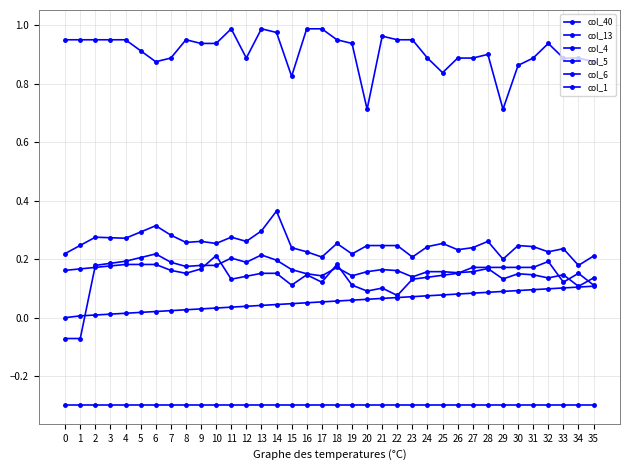

Reading right to left, extract all data points from this chart.

col_40: 35=0.1	34=0.1	33=0.1	32=0.1	31=0.1	30=0.1	29=0.1	28=0.1	27=0.1	26=0.1	25=0.1	24=0.1	23=0.1	22=0.1	21=0.1	20=0.1	19=0.1	18=0.1	17=0.1	16=0.1	15=0.0	14=0.0	13=0.0	12=0.0	11=0.0	10=0.0	9=0.0	8=0.0	7=0.0	6=0.0	5=0.0	4=0.0	3=0.0	2=0.0	1=0.0	0=0.0
col_13: 35=-0.3	34=-0.3	33=-0.3	32=-0.3	31=-0.3	30=-0.3	29=-0.3	28=-0.3	27=-0.3	26=-0.3	25=-0.3	24=-0.3	23=-0.3	22=-0.3	21=-0.3	20=-0.3	19=-0.3	18=-0.3	17=-0.3	16=-0.3	15=-0.3	14=-0.3	13=-0.3	12=-0.3	11=-0.3	10=-0.3	9=-0.3	8=-0.3	7=-0.3	6=-0.3	5=-0.3	4=-0.3	3=-0.3	2=-0.3	1=-0.3	0=-0.3
col_4: 35=0.2	34=0.2	33=0.2	32=0.2	31=0.2	30=0.2	29=0.2	28=0.3	27=0.2	26=0.2	25=0.3	24=0.2	23=0.2	22=0.2	21=0.2	20=0.2	19=0.2	18=0.3	17=0.2	16=0.2	15=0.2	14=0.4	13=0.3	12=0.3	11=0.3	10=0.3	9=0.3	8=0.3	7=0.3	6=0.3	5=0.3	4=0.3	3=0.3	2=0.3	1=0.2	0=0.2
col_5: 35=0.1	34=0.1	33=0.1	32=0.1	31=0.1	30=0.1	29=0.1	28=0.2	27=0.2	26=0.2	25=0.2	24=0.2	23=0.1	22=0.2	21=0.2	20=0.2	19=0.1	18=0.2	17=0.1	16=0.1	15=0.2	14=0.2	13=0.2	12=0.2	11=0.2	10=0.2	9=0.2	8=0.2	7=0.2	6=0.2	5=0.2	4=0.2	3=0.2	2=0.2	1=-0.1	0=-0.1
col_6: 35=0.1	34=0.2	33=0.1	32=0.2	31=0.2	30=0.2	29=0.2	28=0.2	27=0.2	26=0.2	25=0.1	24=0.1	23=0.1	22=0.1	21=0.1	20=0.1	19=0.1	18=0.2	17=0.1	16=0.1	15=0.1	14=0.2	13=0.2	12=0.1	11=0.1	10=0.2	9=0.2	8=0.2	7=0.2	6=0.2	5=0.2	4=0.2	3=0.2	2=0.2	1=0.2	0=0.2
col_1: 35=0.9	34=0.9	33=0.9	32=0.9	31=0.9	30=0.9	29=0.7	28=0.9	27=0.9	26=0.9	25=0.8	24=0.9	23=1.0	22=1.0	21=1.0	20=0.7	19=0.9	18=1.0	17=1.0	16=1.0	15=0.8	14=1.0	13=1.0	12=0.9	11=1.0	10=0.9	9=0.9	8=1.0	7=0.9	6=0.9	5=0.9	4=1.0	3=1.0	2=1.0	1=1.0	0=1.0